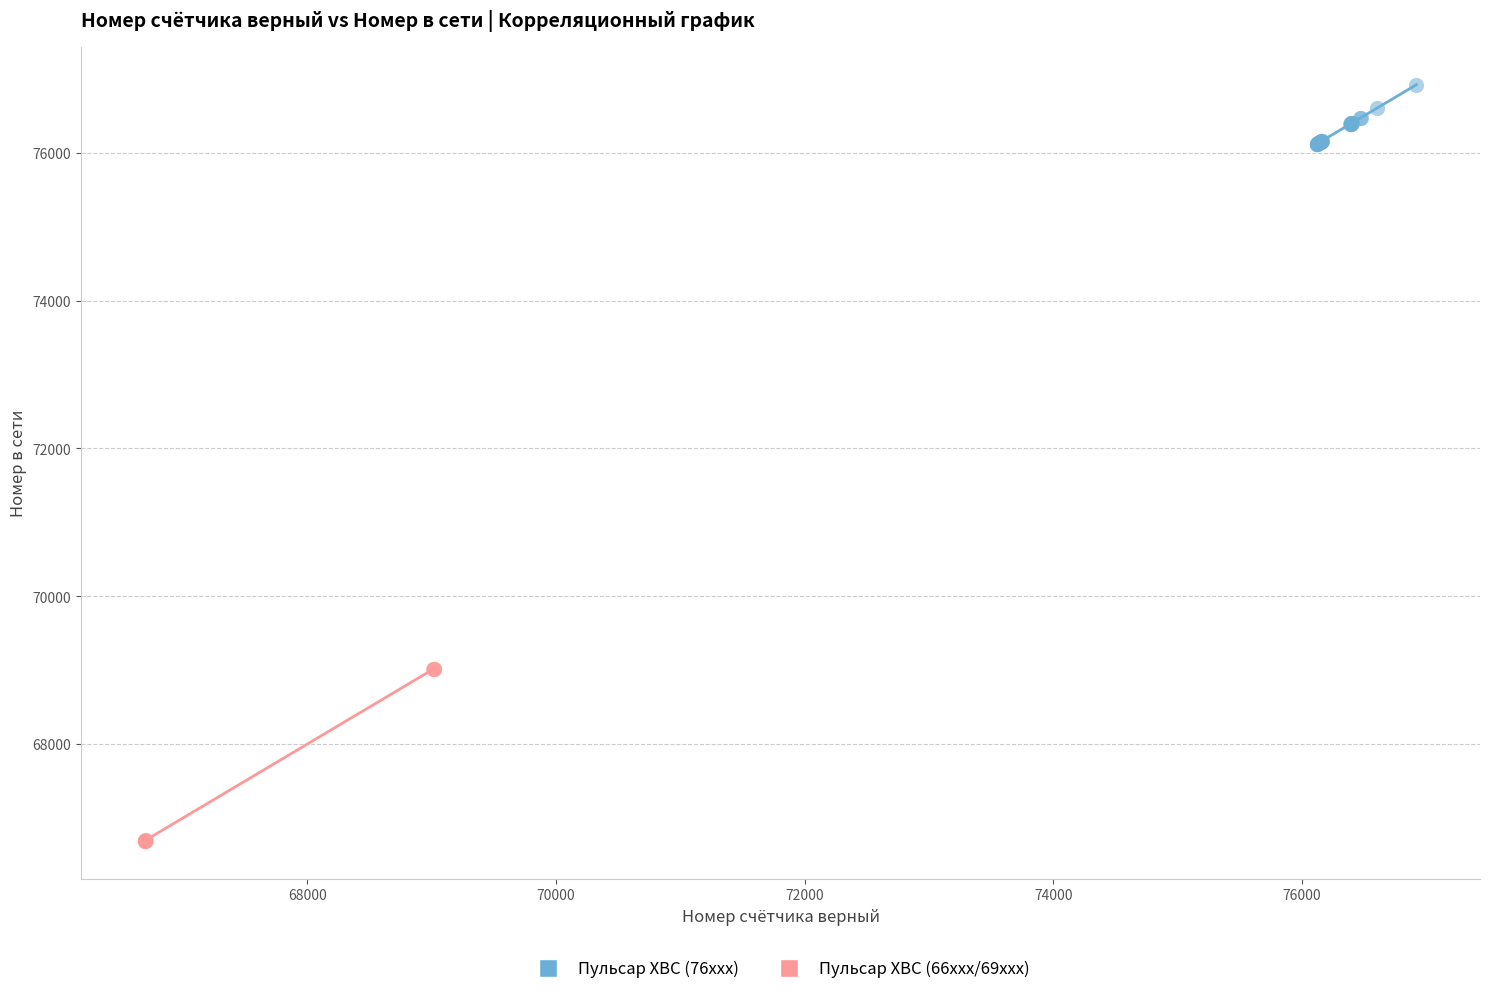

Which series has the widest spread of Y values?

Пульсар ХВС (66xxx/69xxx)